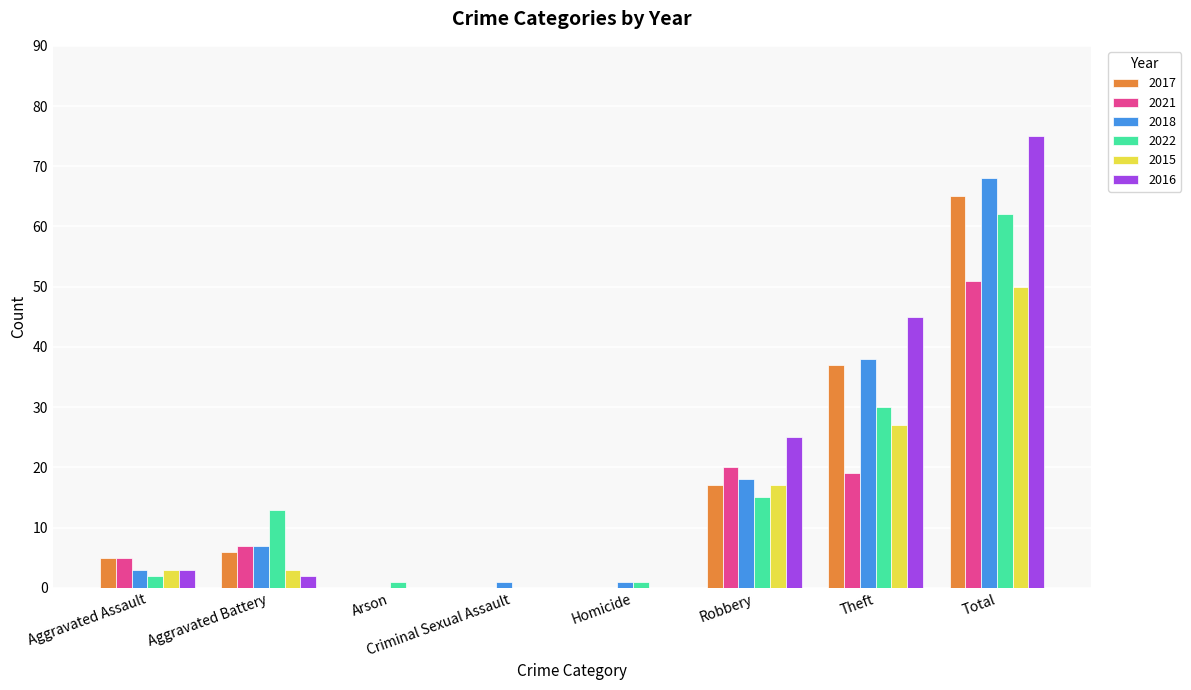

What is the sum of all 2017 values?

130